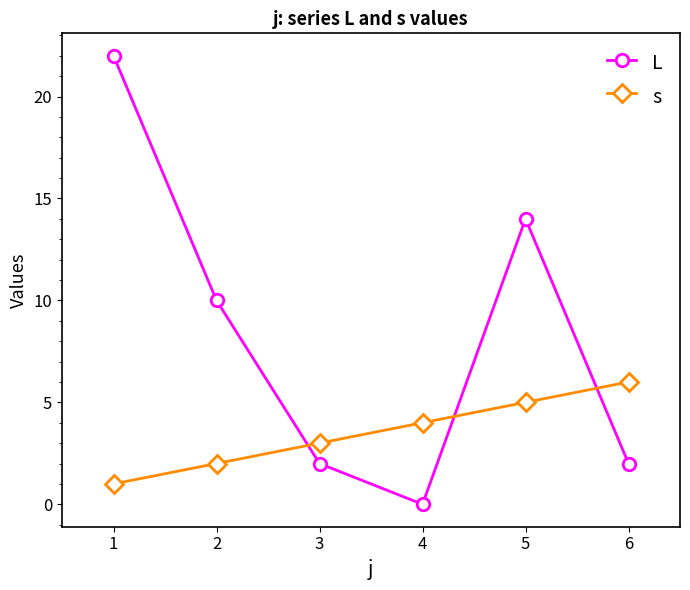

What is the difference between the s values at 4 and 1?

3